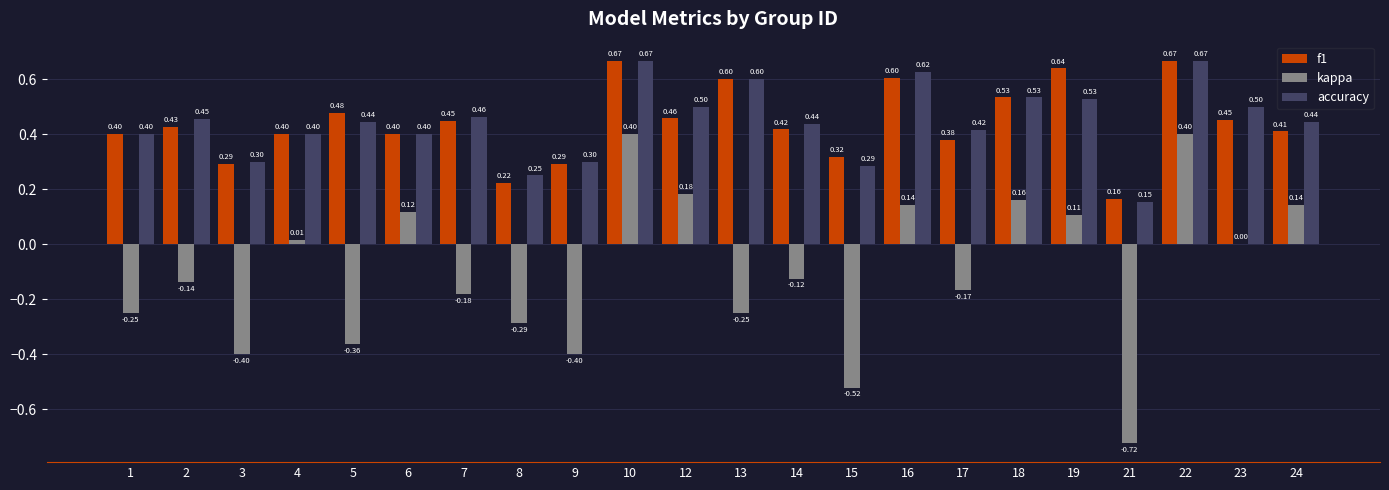

Are the bars horizontal?

No